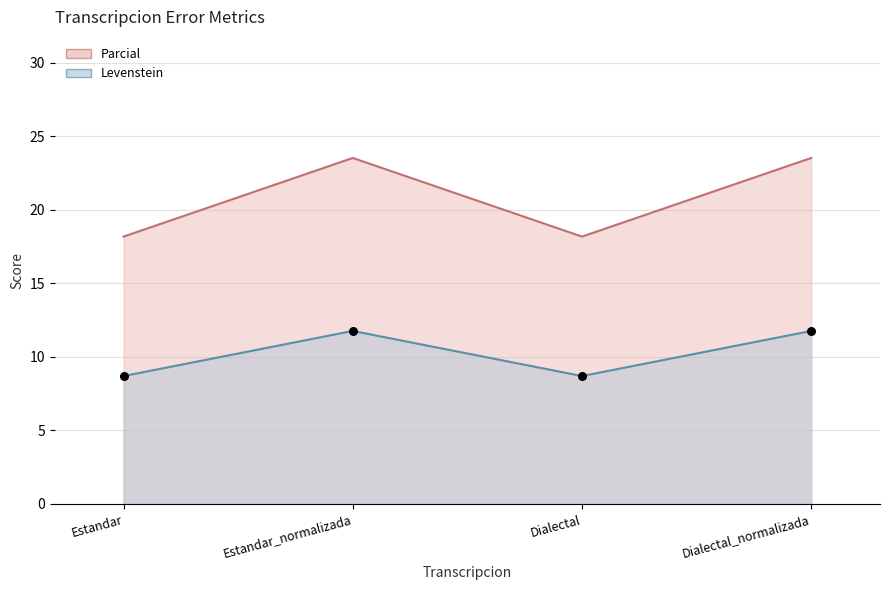

Which series has the widest spread of Y values?

Levenstein